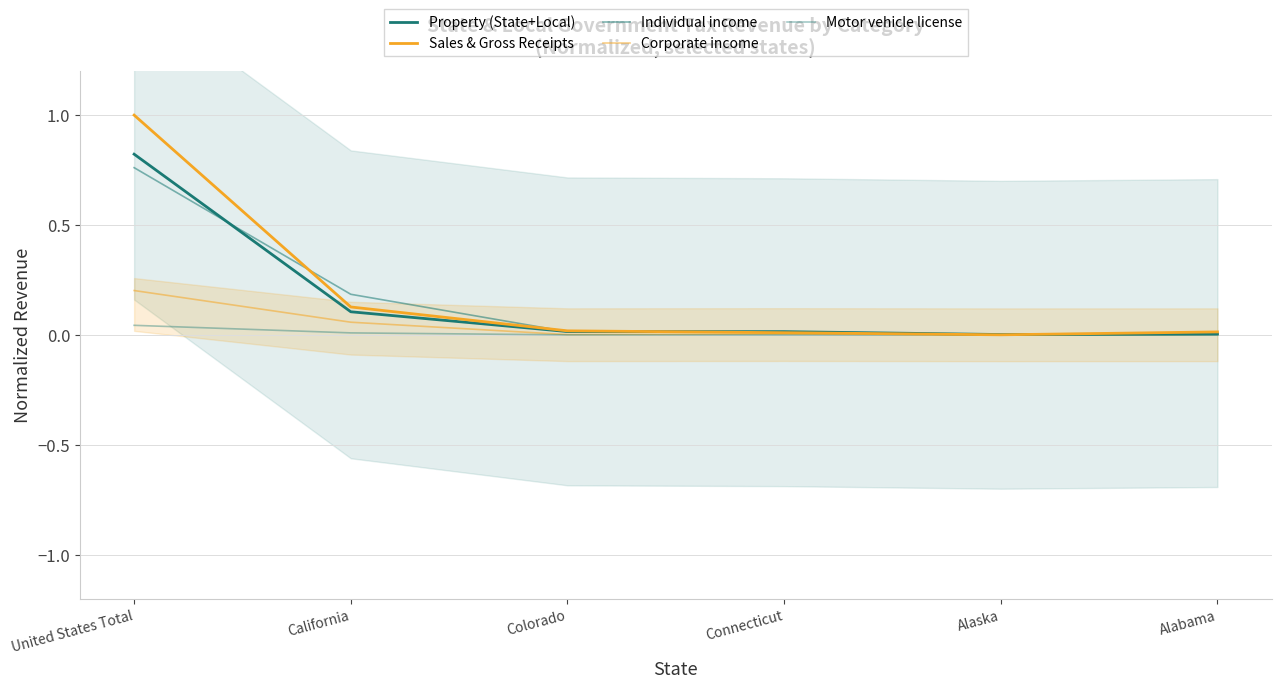

Where is the first local minimum for Individual income?

Alaska